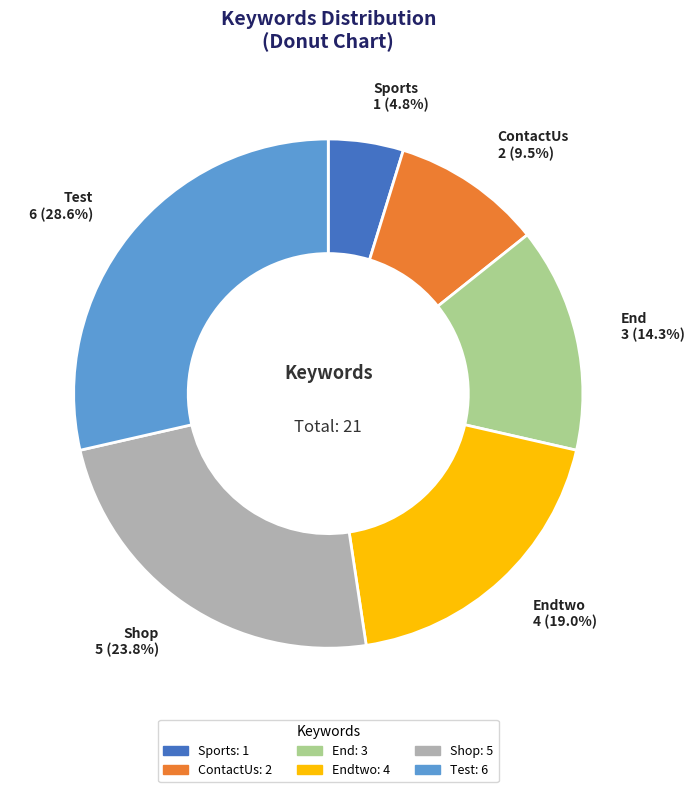

Is there a majority slice in this chart?

No